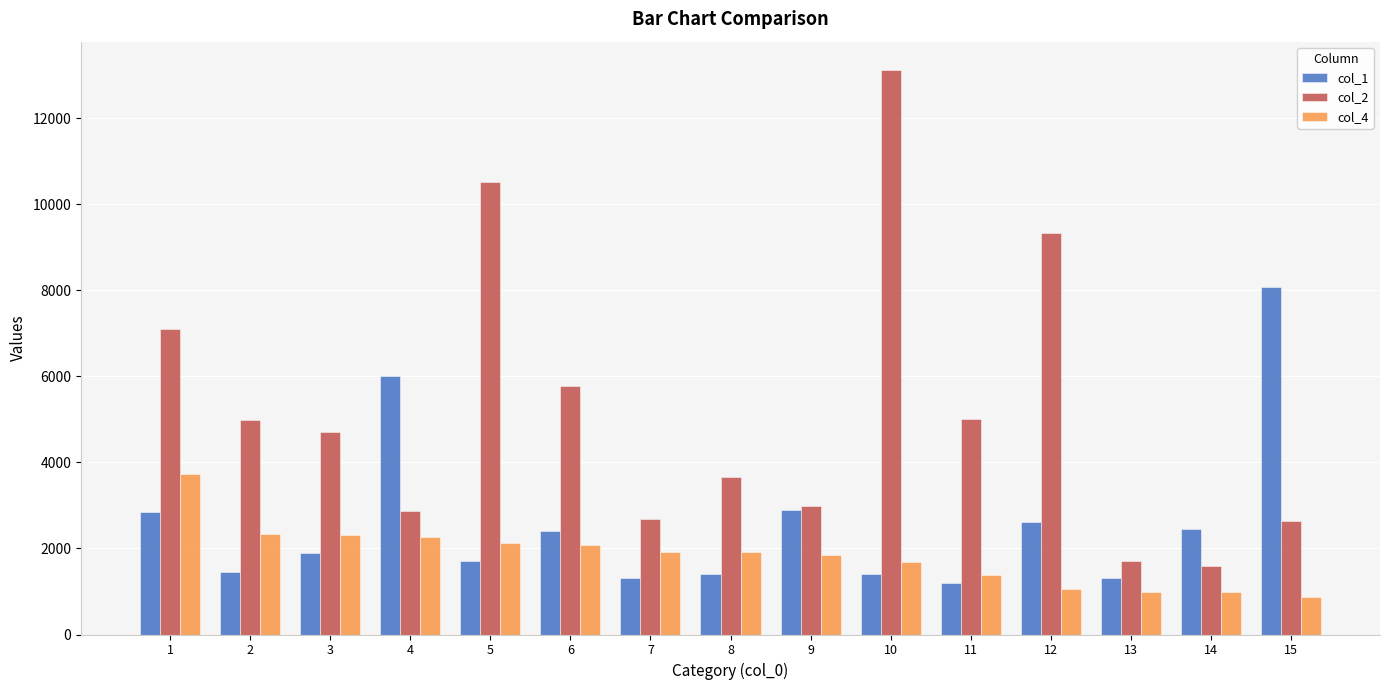

How many groups of bars are there?

15